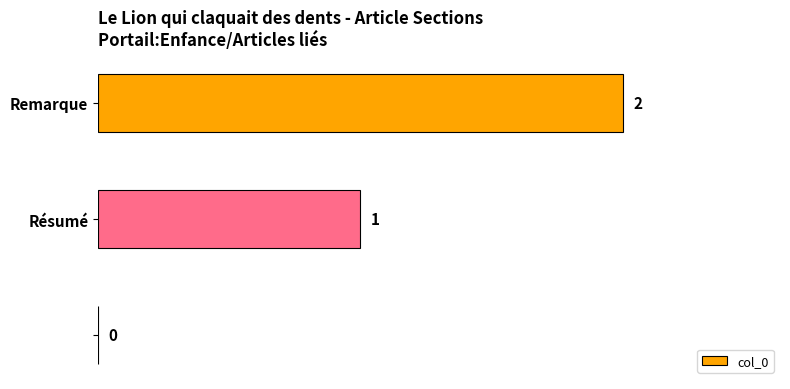

What is the sum of all values?

3